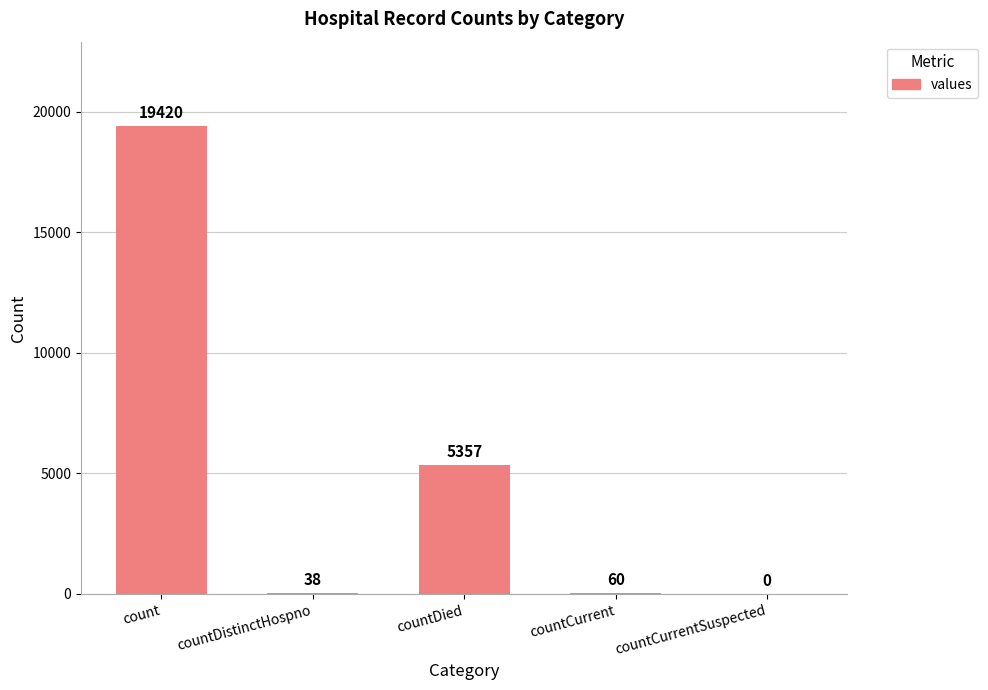

How many values are above zero?

4